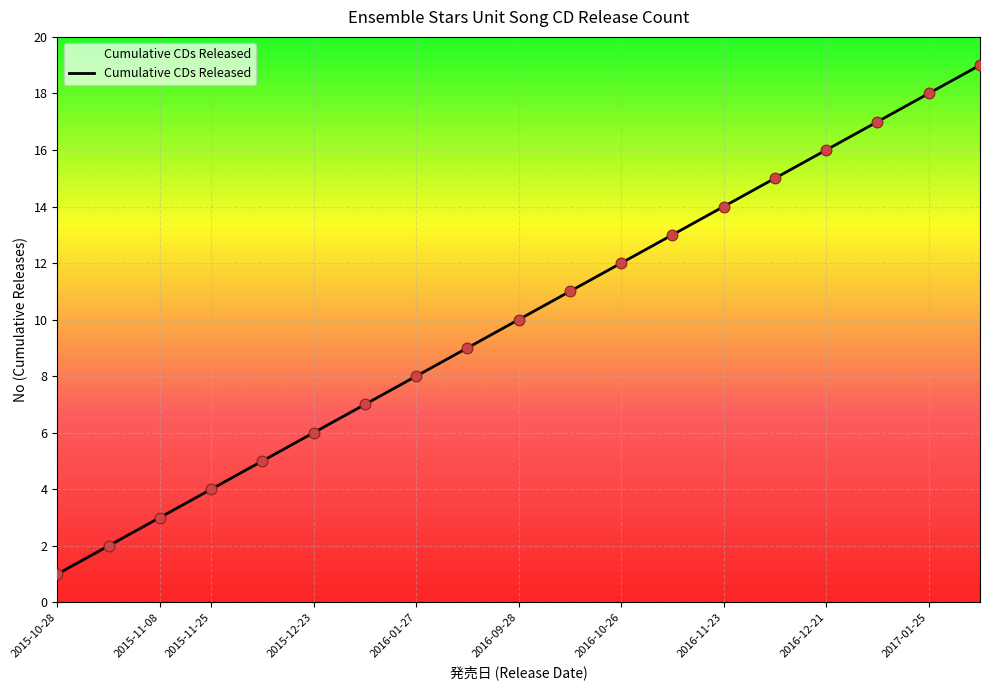

What is the greatest value displayed?

19